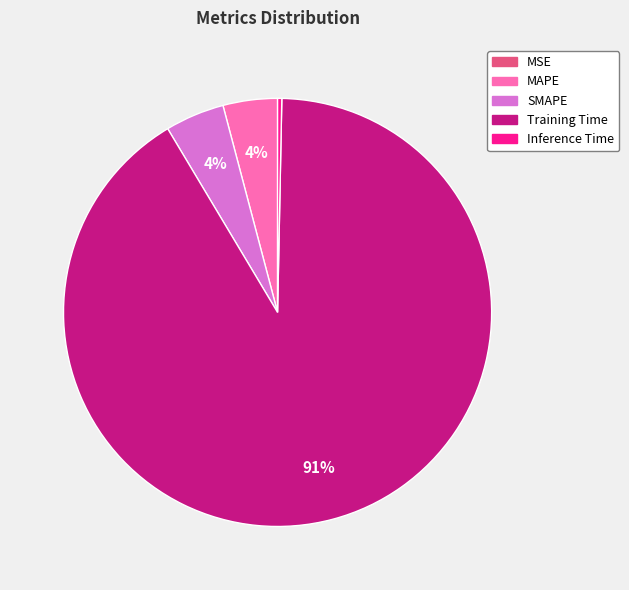

Do Training Time and SMAPE together represent more than half of the pie?

Yes